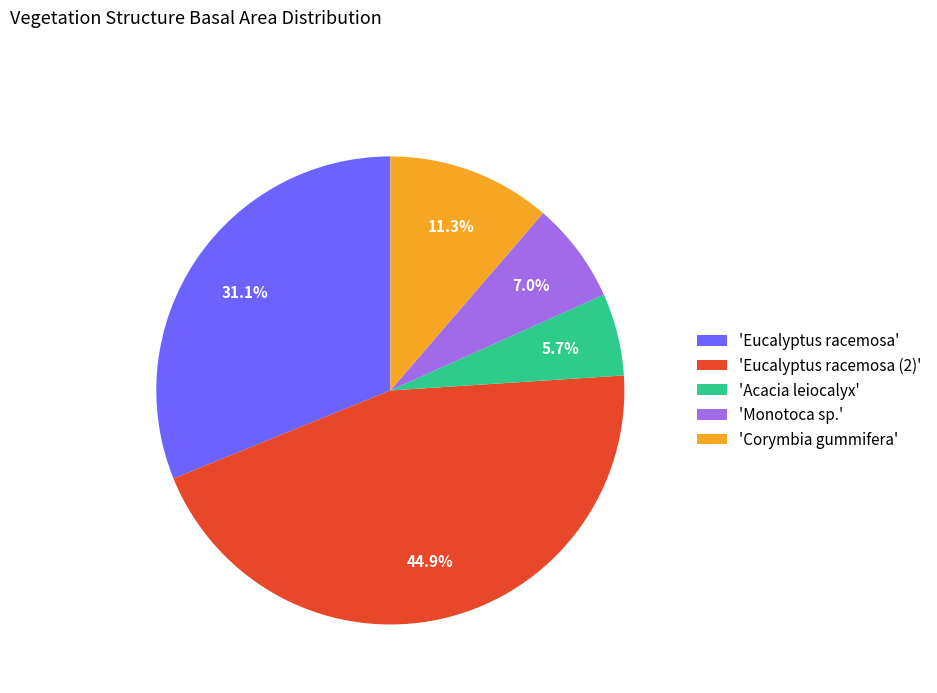

Rank the categories by value from highest to lowest.

'Eucalyptus racemosa (2)', 'Eucalyptus racemosa', 'Corymbia gummifera', 'Monotoca sp.', 'Acacia leiocalyx'